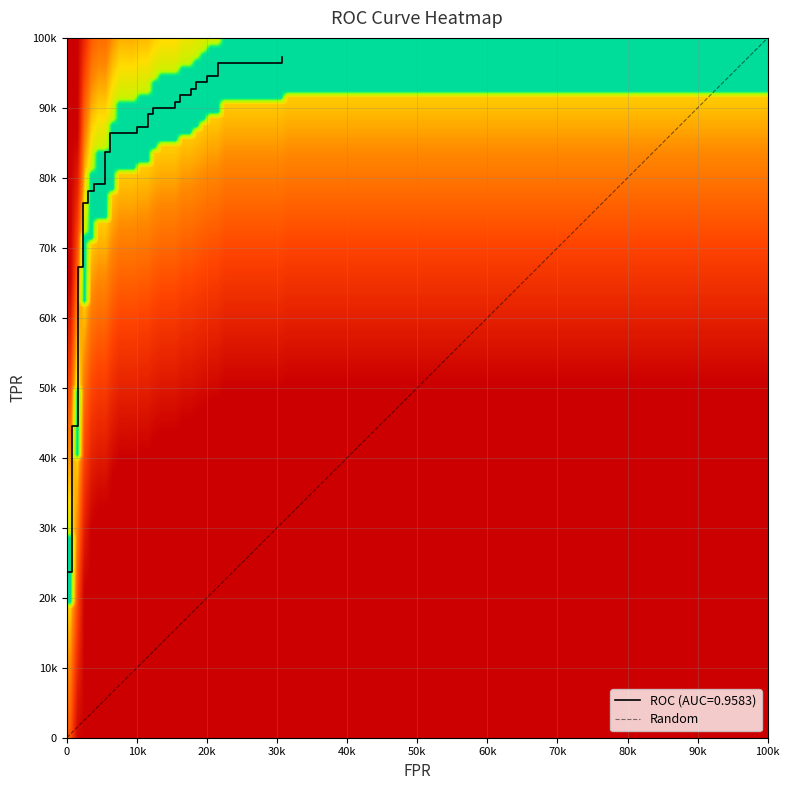

The tpr series shows 0.9 at 24. True or false?

True